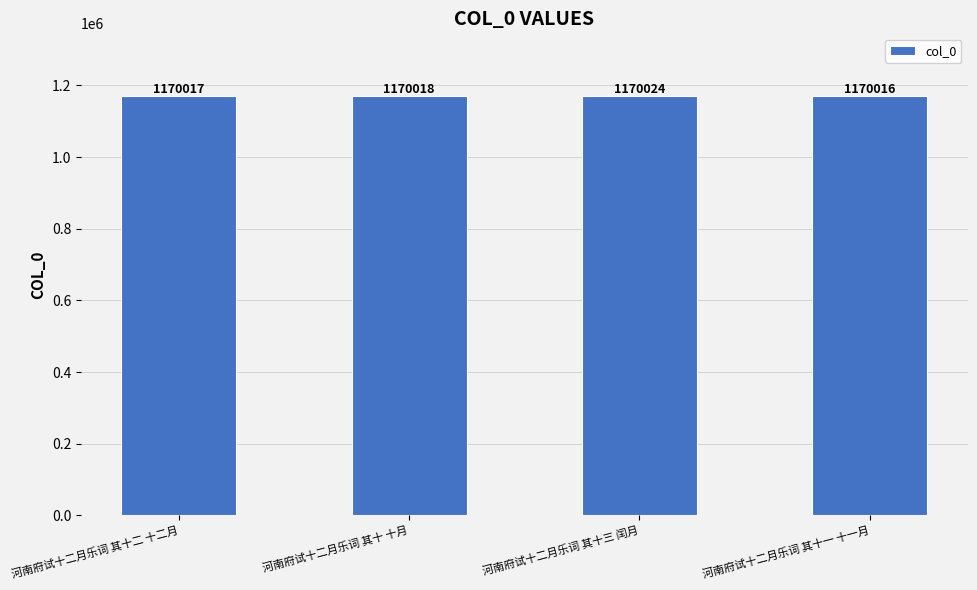

List the labels in order of value, smallest first.

河南府试十二月乐词 其十一 十一月, 河南府试十二月乐词 其十二 十二月, 河南府试十二月乐词 其十 十月, 河南府试十二月乐词 其十三 闰月